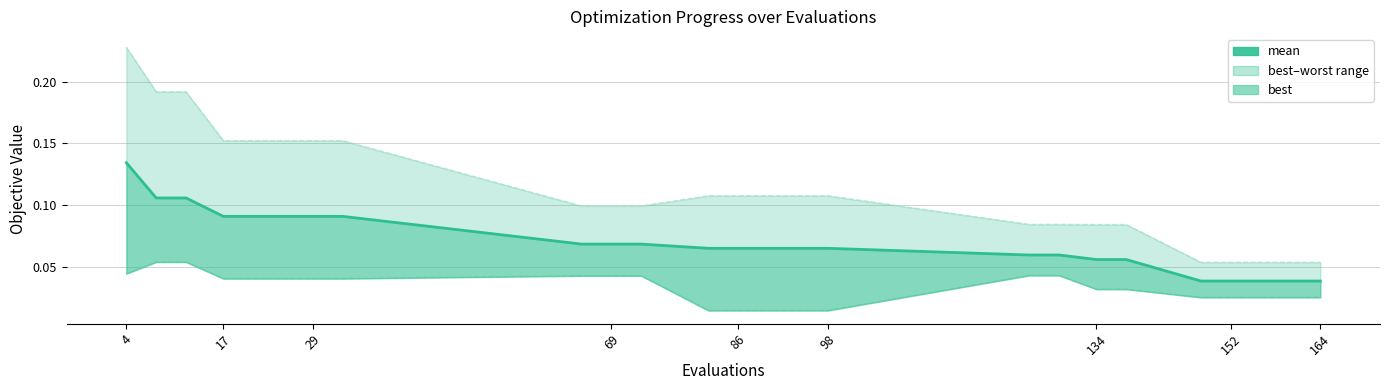

True or false: the data has more than 0 interior local peaks.

False